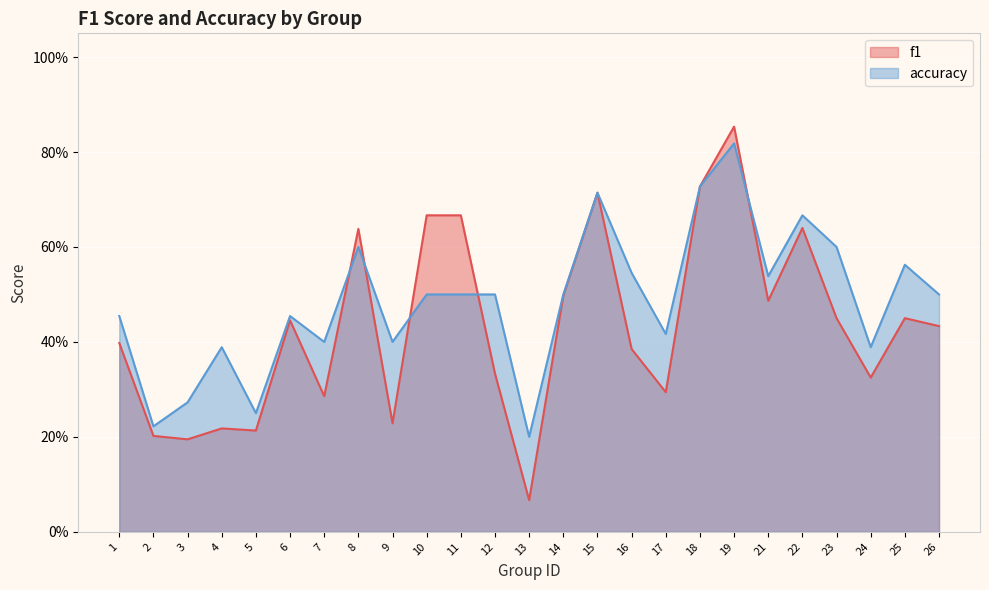

True or false: f1 has a value of 0.2 at 4.

True